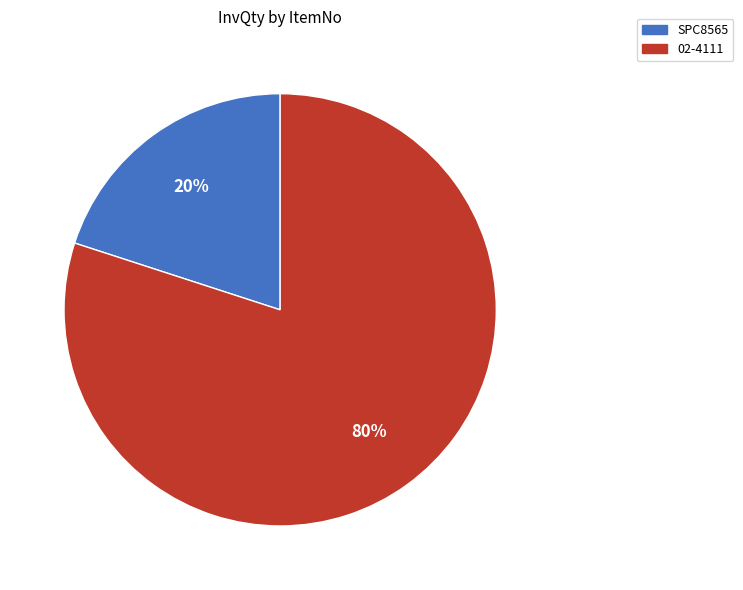

Rank the categories by value from lowest to highest.

SPC8565, 02-4111